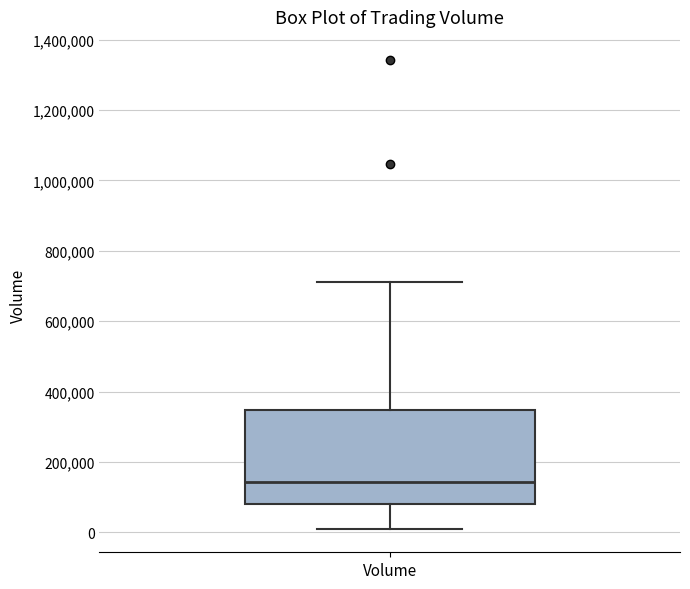

Read this box plot against the y-axis: the position of the median line, the range covered by the box, and the ends of both whiskers. The values are not printed on the chart, so give them approximately, as read against the axis.

median 140000, box 80000 to 340000, whiskers 20000 to 720000